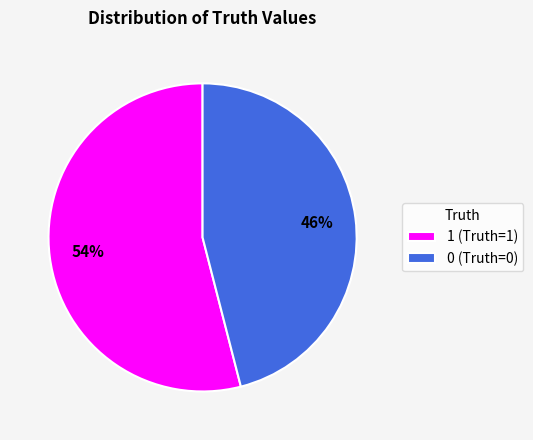

To the nearest percent, what is the difference between the 1 and 0 slice percentages?

8%